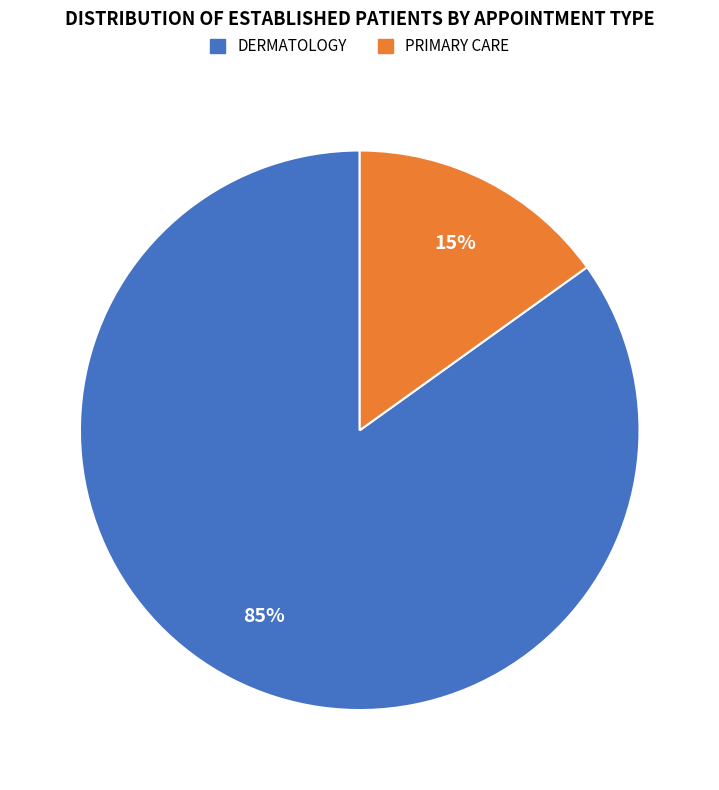

Is it true that PRIMARY CARE is 1% of the pie?

False